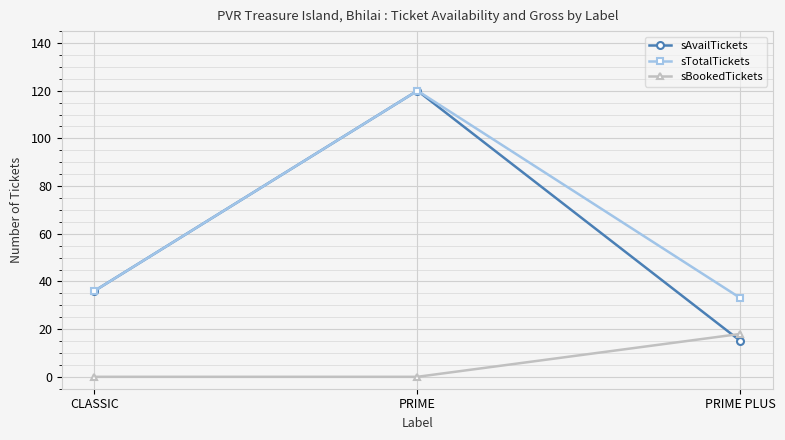

What is the difference between the maximum and minimum values in the sBookedTickets series?

18